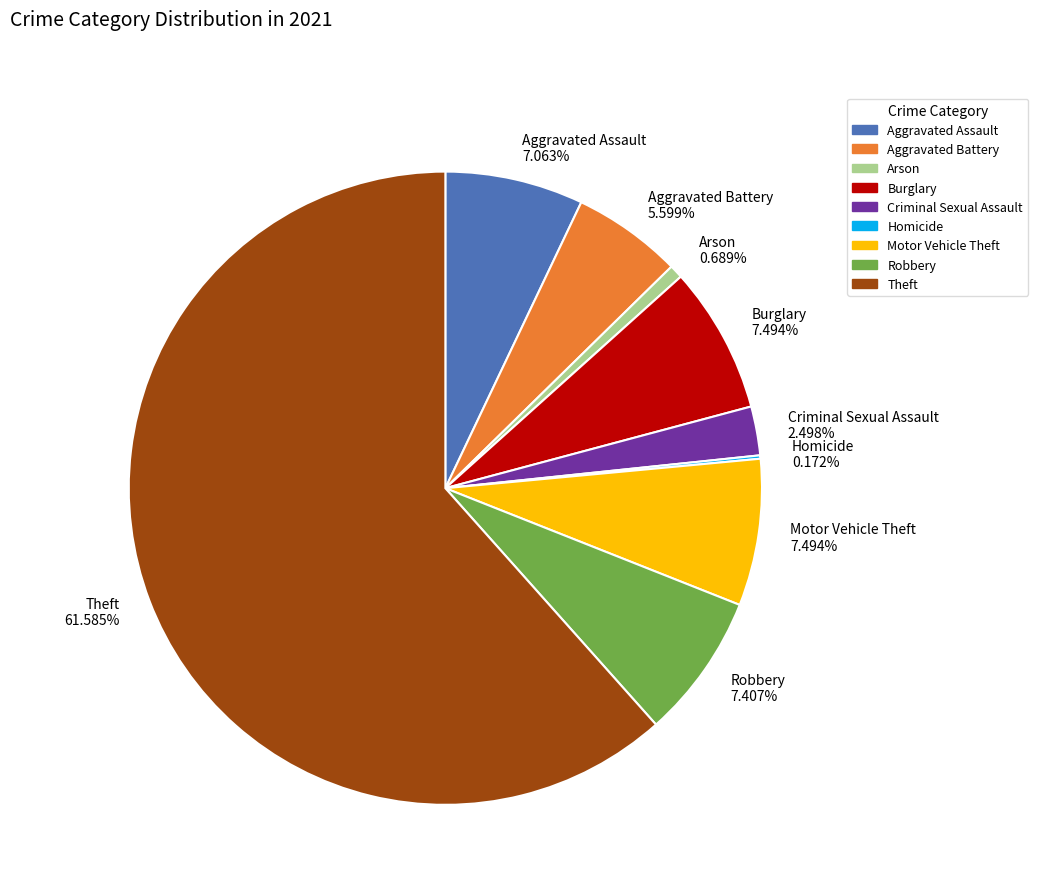

Between Motor Vehicle Theft and Criminal Sexual Assault, which is larger?

Motor Vehicle Theft